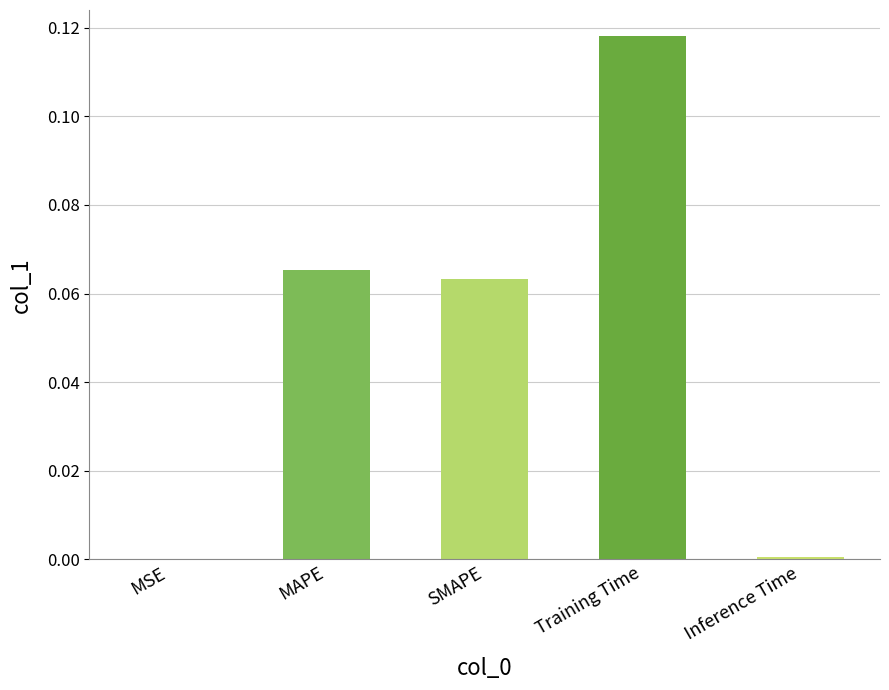

How many categories are shown in the chart?

5